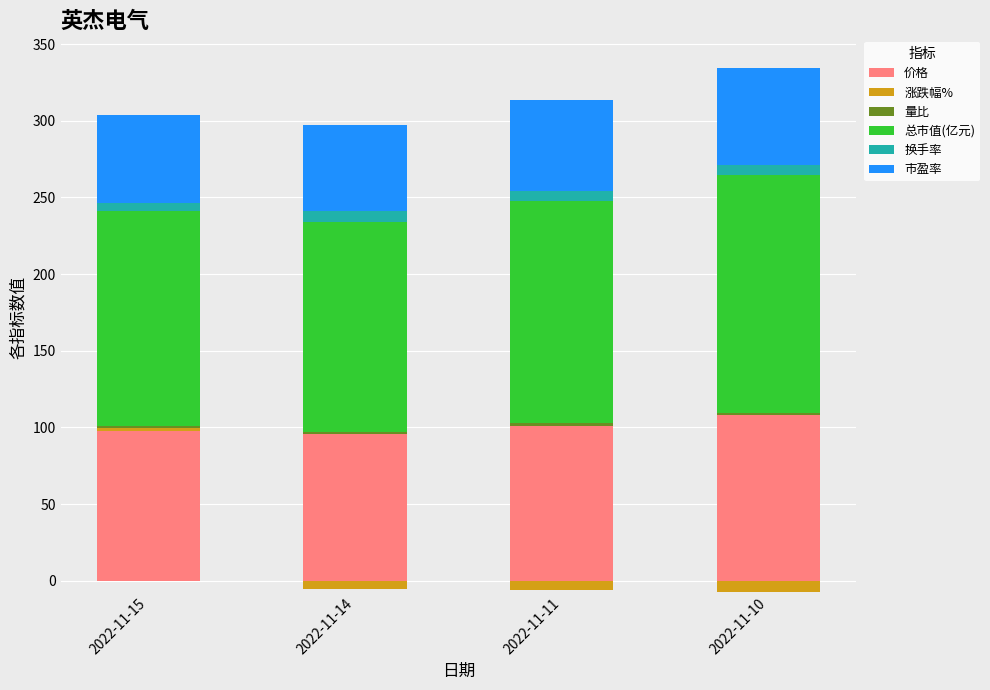

Is it true that 涨跌幅% equals 0.9 at 2022-11-10?

False